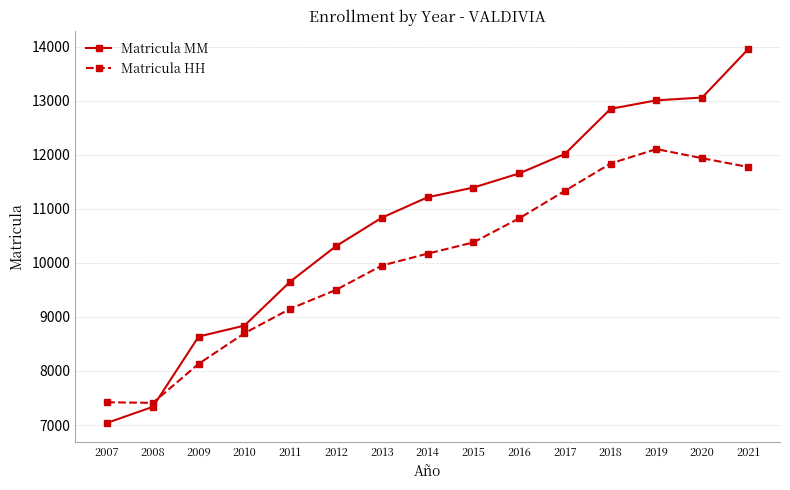

Between 2016 and 2019, which series saw the biggest shift?

Matricula MM